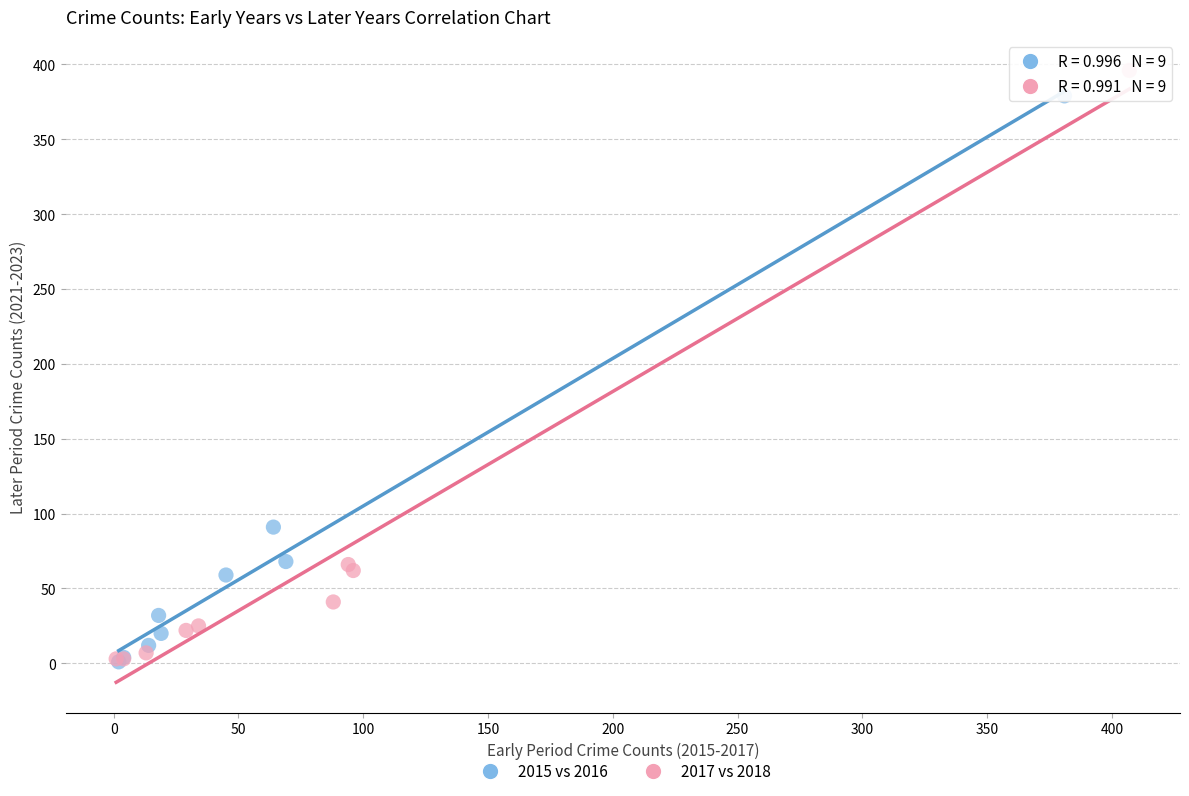

Which series reaches the maximum Y coordinate?

2017 vs 2018